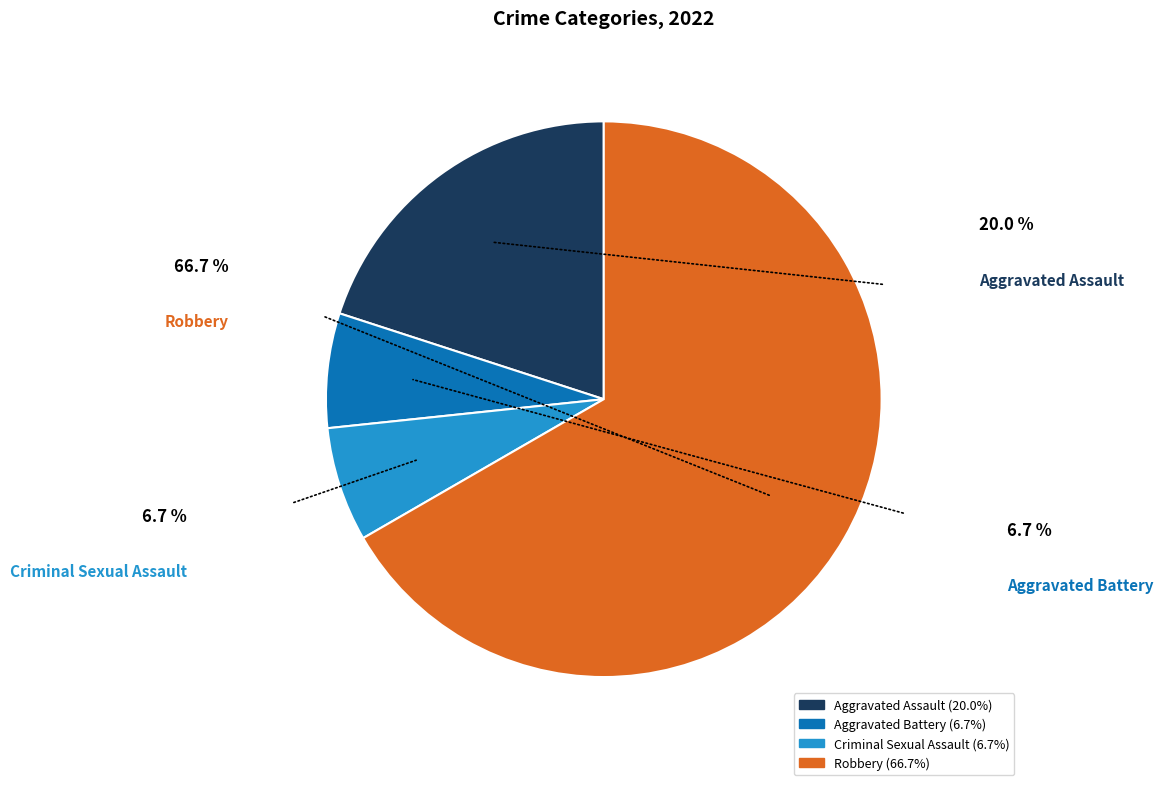

Which category accounts for the majority?

Robbery